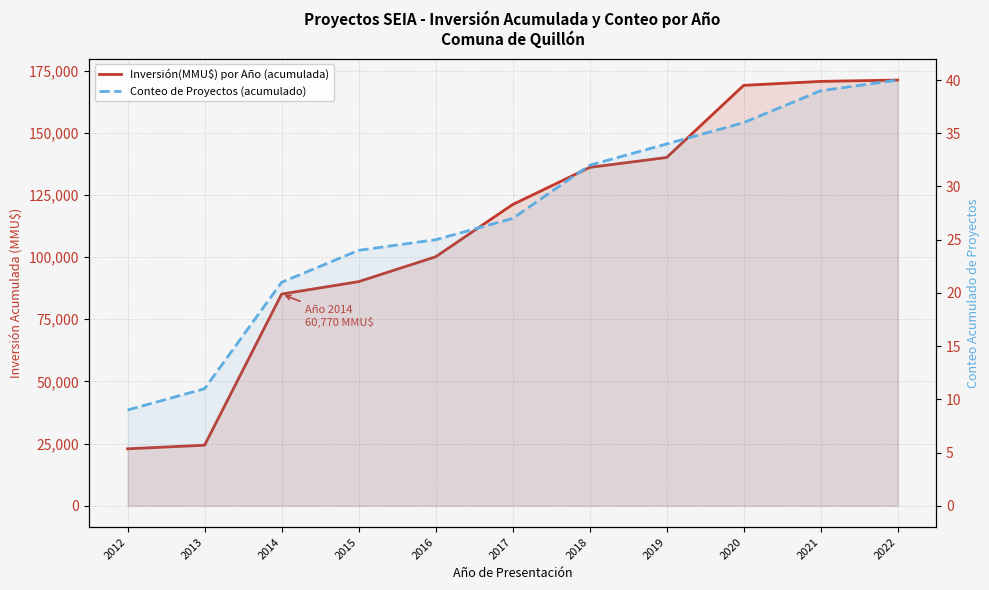

What is the difference between the maximum and minimum values in the Conteo de Proyectos (acumulado) series?

31